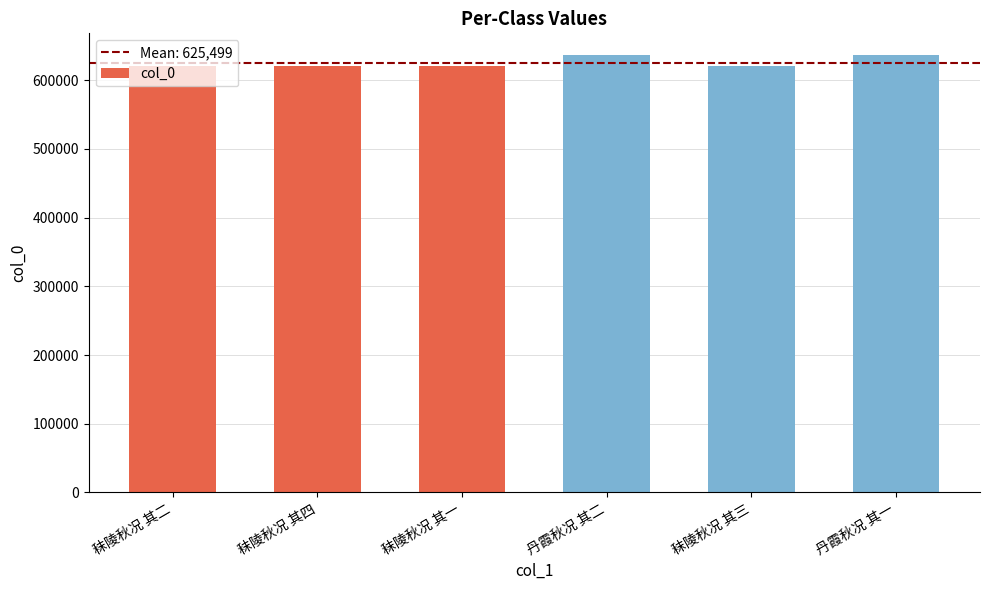

What is the greatest value displayed?

636367